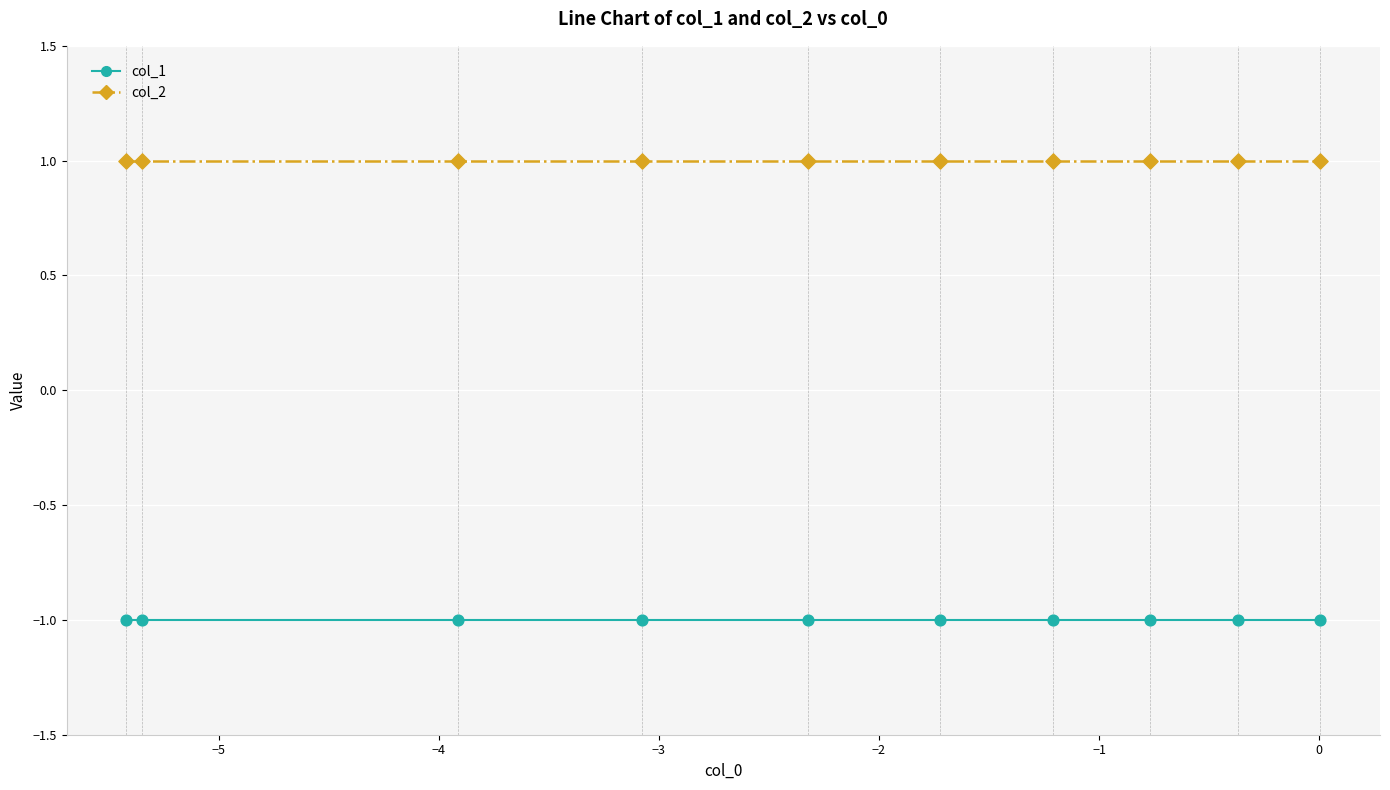

Which series has the largest total across all categories?

col_2